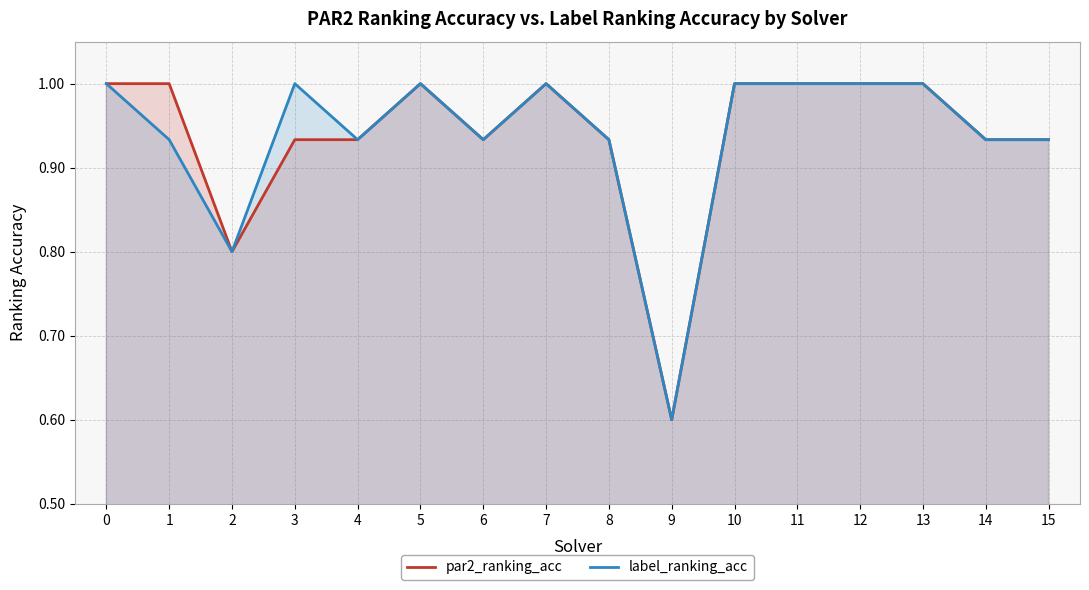

Count the number of categories in the chart.

16